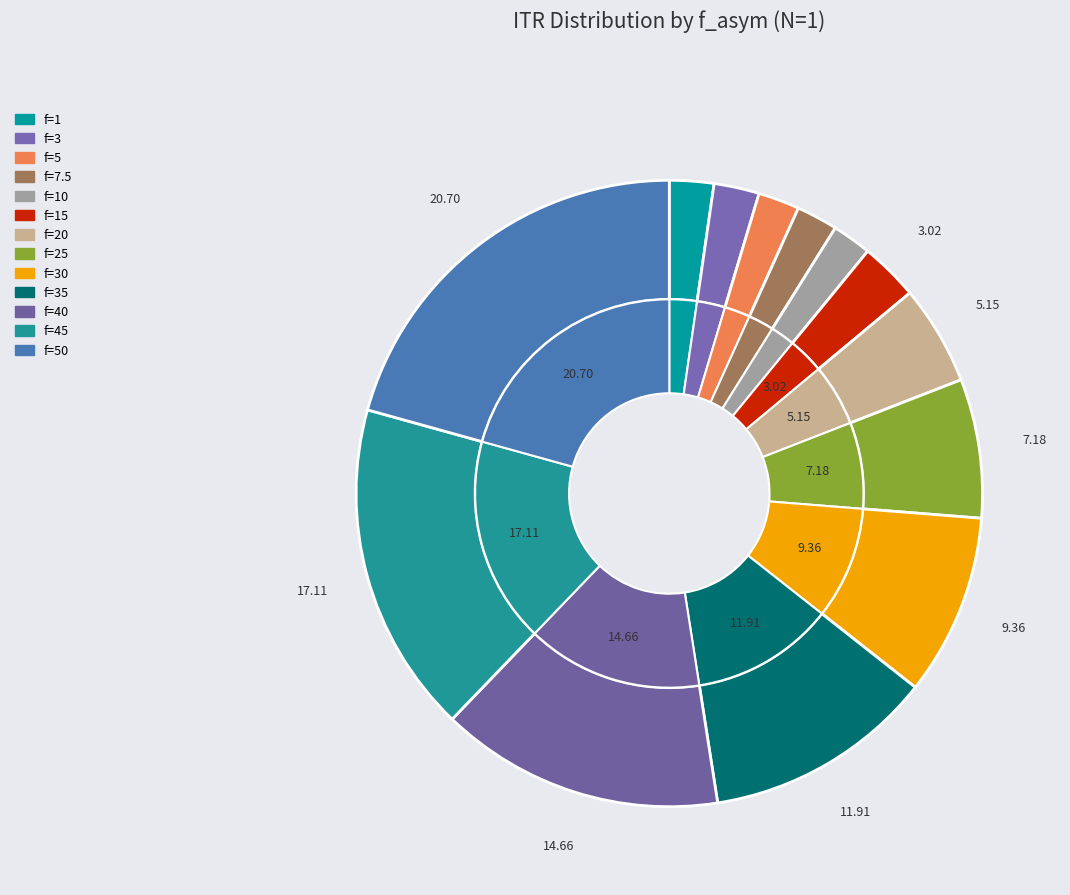

How many slices are in this pie chart?

13